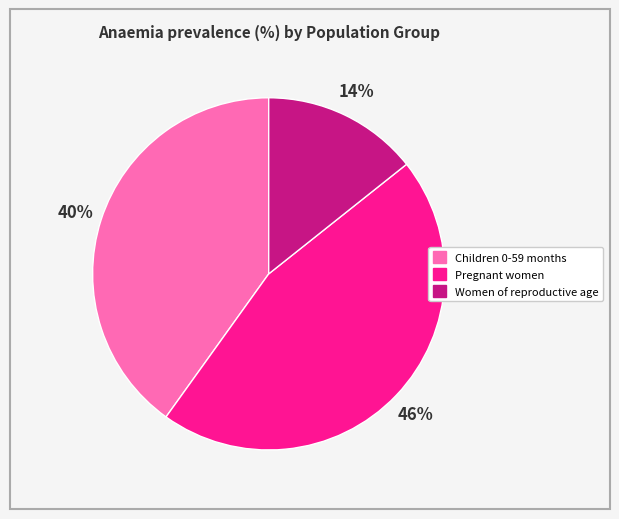

Is the sum of Women of reproductive age and Pregnant women greater than half?

Yes